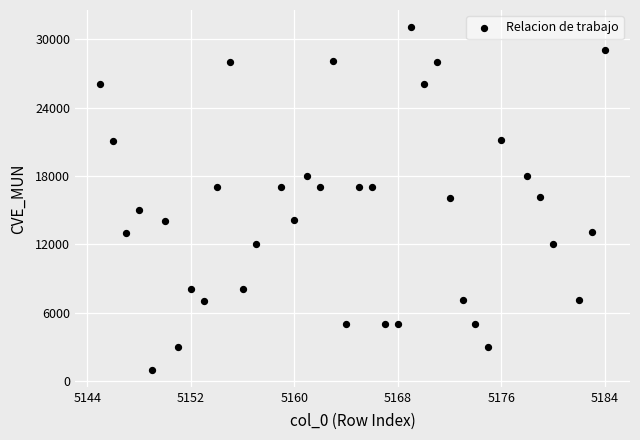

What is the range of X values (max minus min)?

39